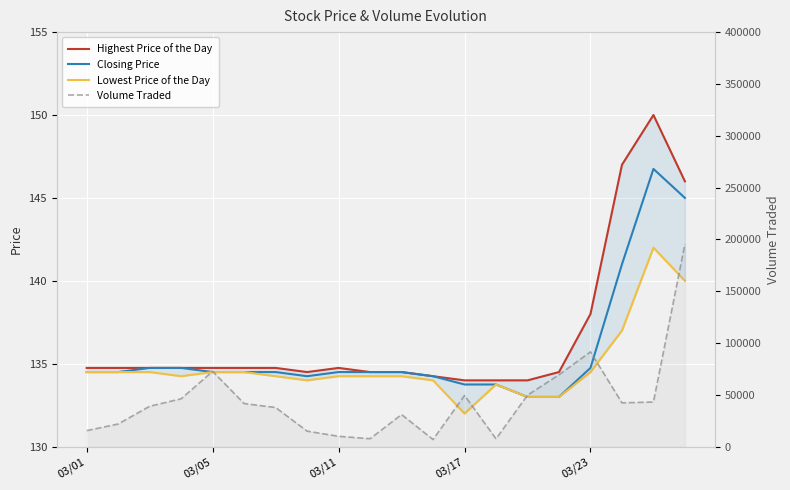

Rank the series at 03/01 from lowest to highest value.

Closing Price, Lowest Price of the Day, Highest Price of the Day, Volume Traded